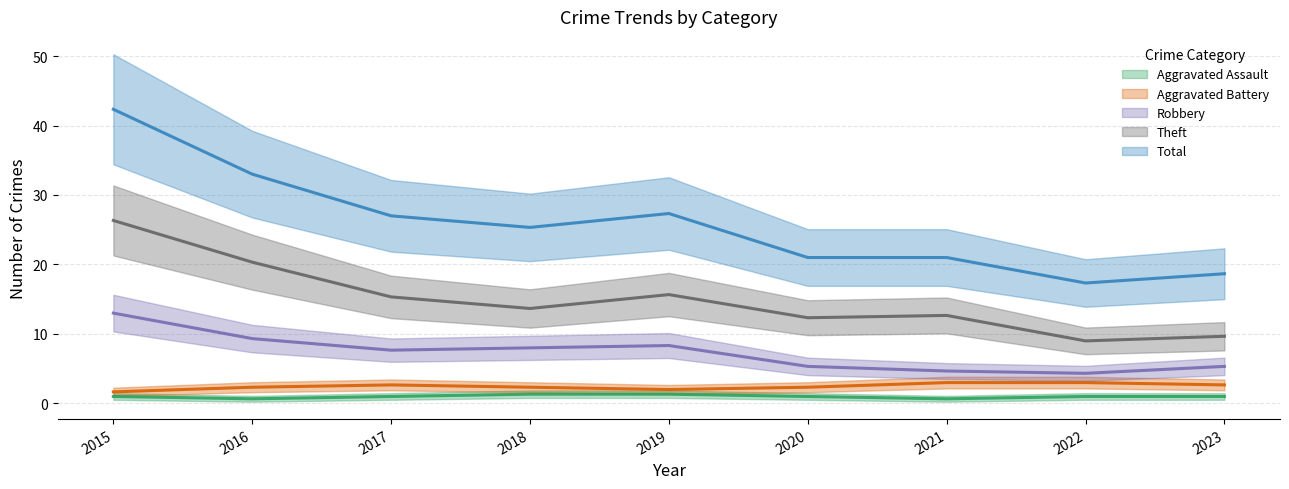

Which series has the largest range (max minus min)?

Total